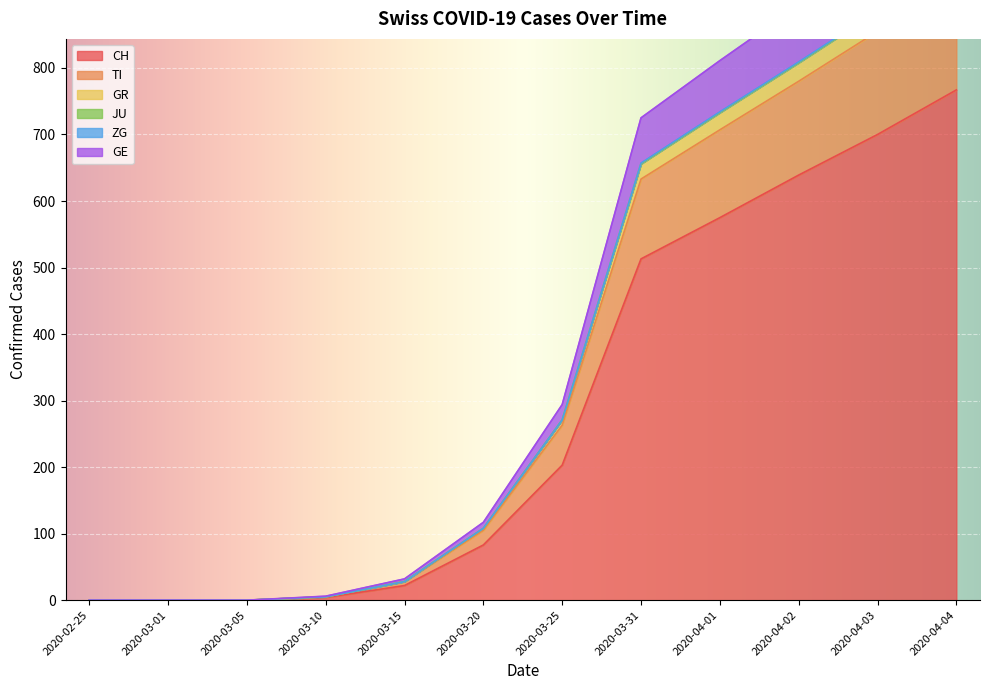

Which series has the largest range (max minus min)?

GE